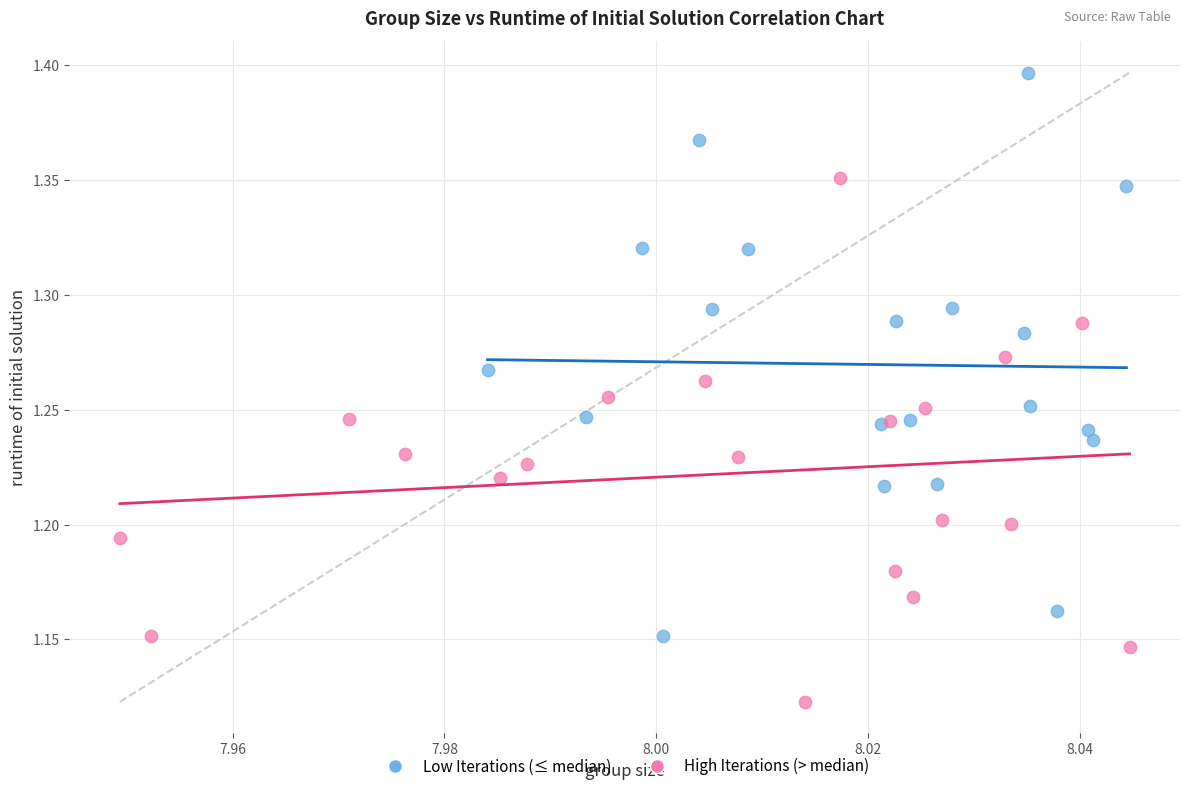

Which series reaches the maximum Y coordinate?

Low Iterations (≤ median)